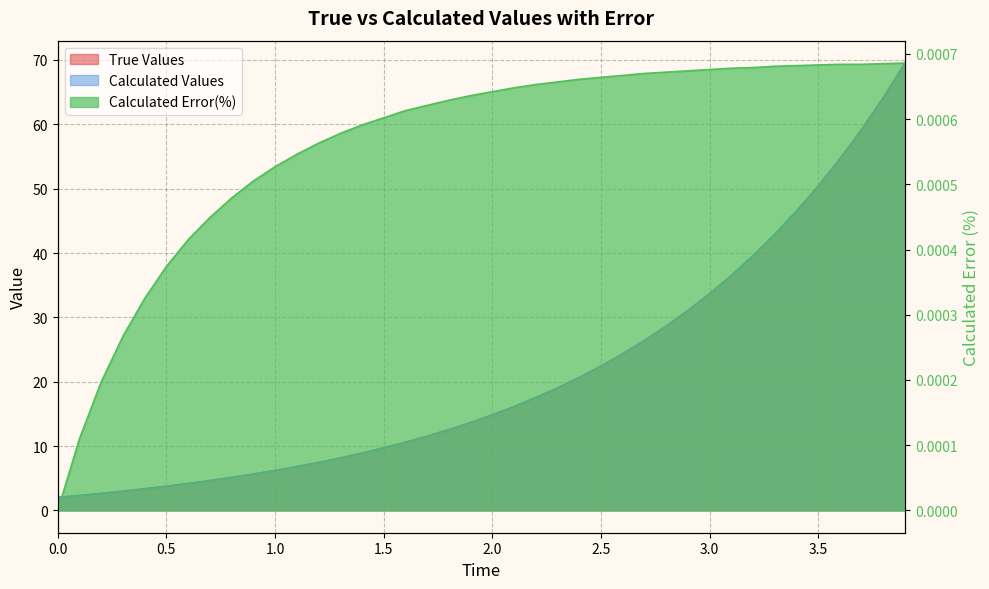

What is the label of the 7th point from the right?

3.3